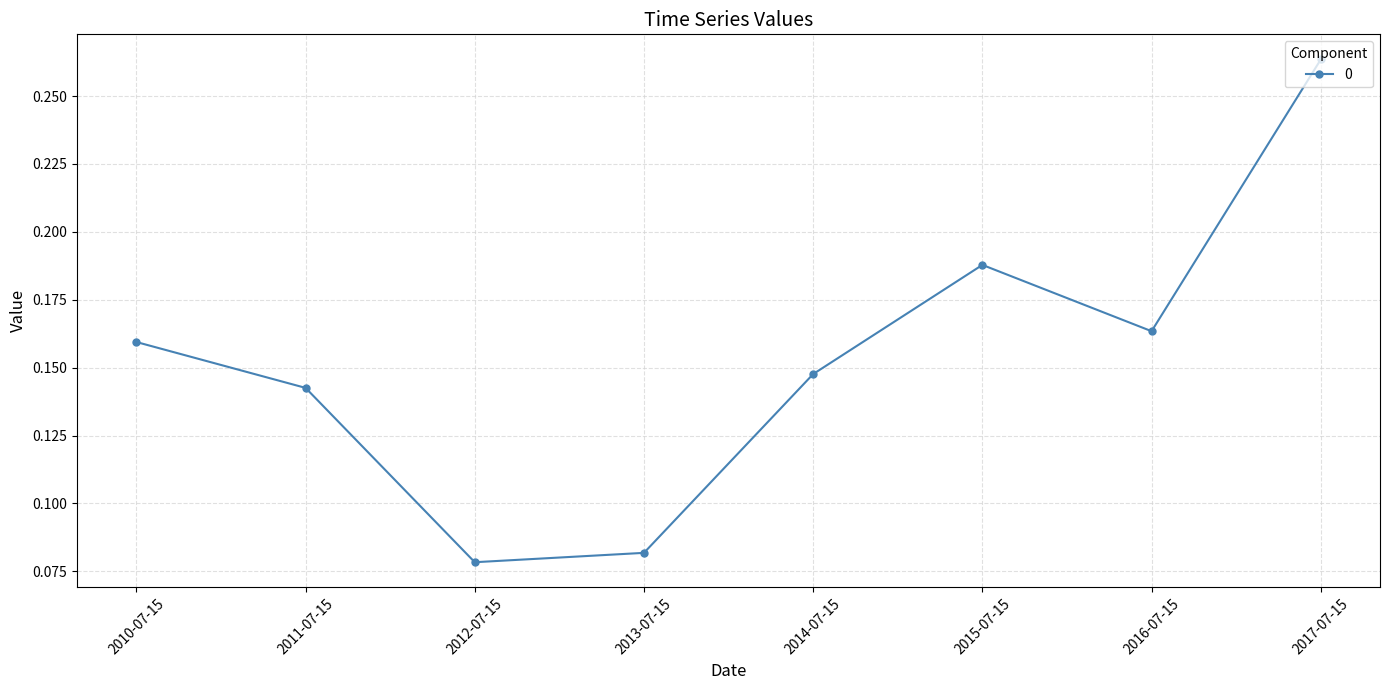

The value at 2014-07-15 is 0.2. True or false?

False